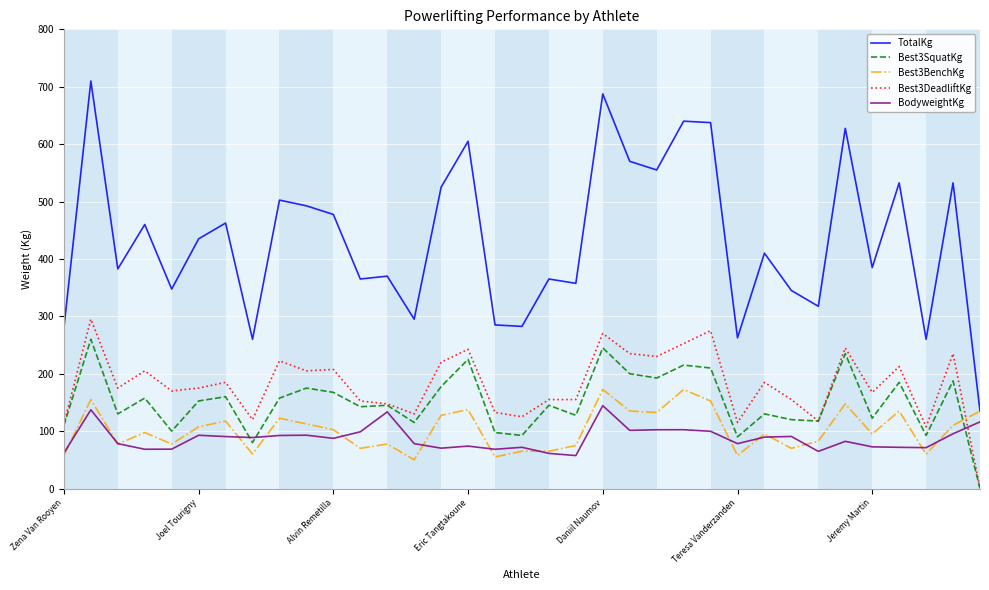

Which series has the largest total across all categories?

TotalKg